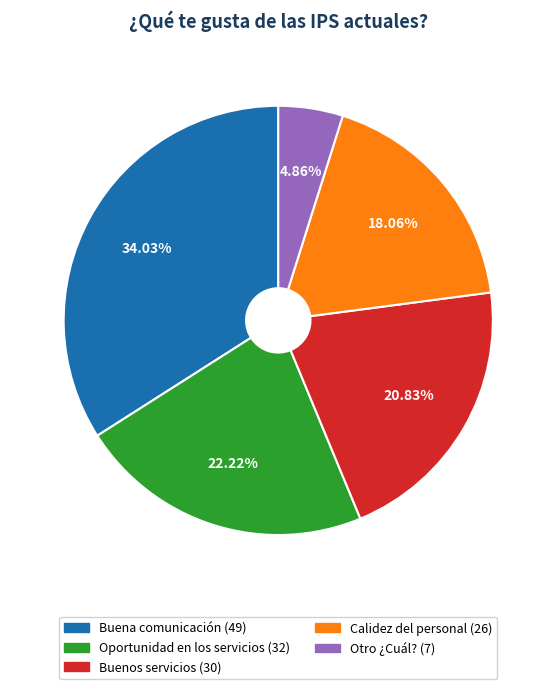

Between Otro ¿Cuál? and Oportunidad en los servicios, which is larger?

Oportunidad en los servicios